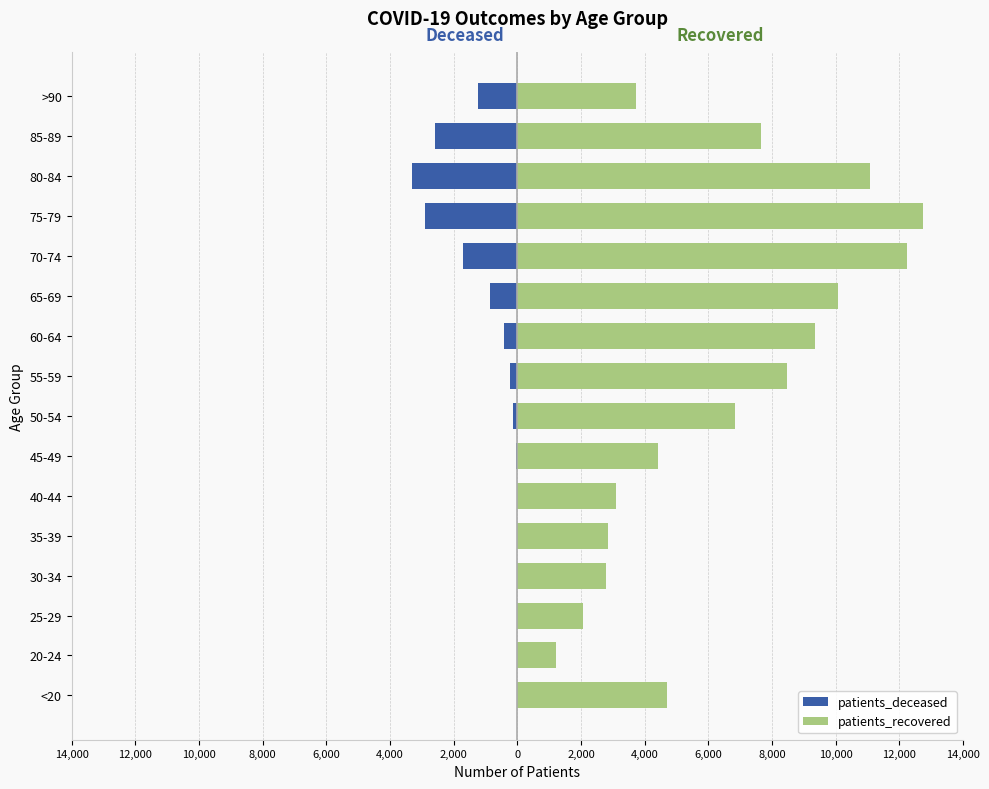

Count the number of data series in this chart.

2